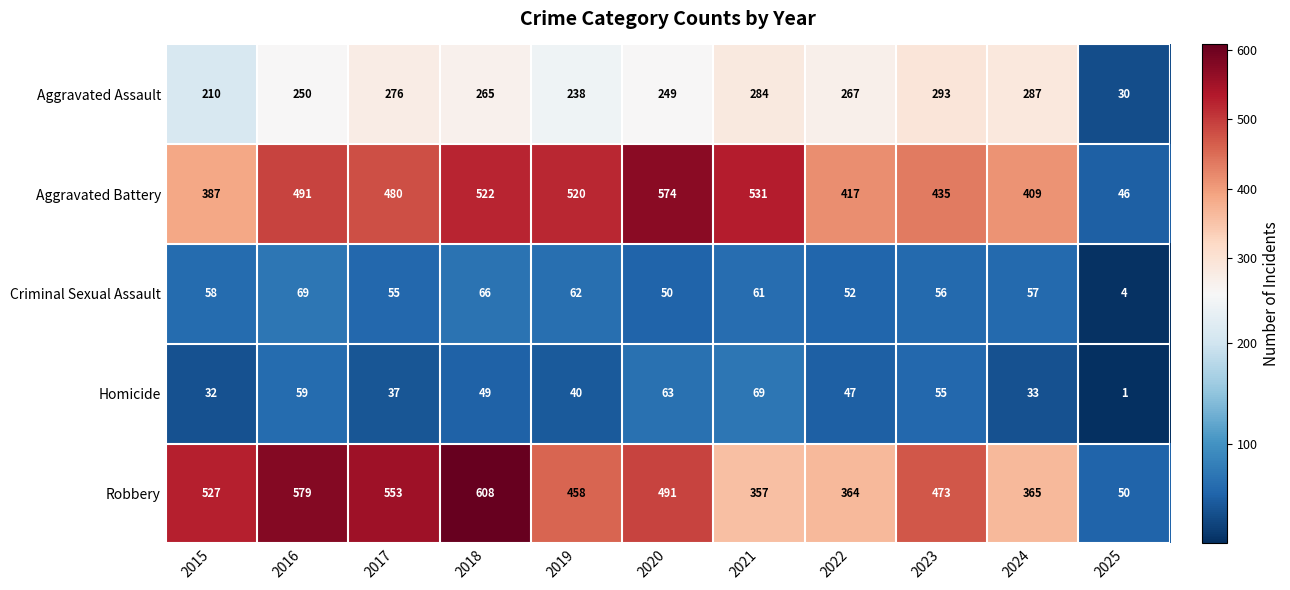

What is the sum of the Aggravated Battery values at 2025 and 2016?

537